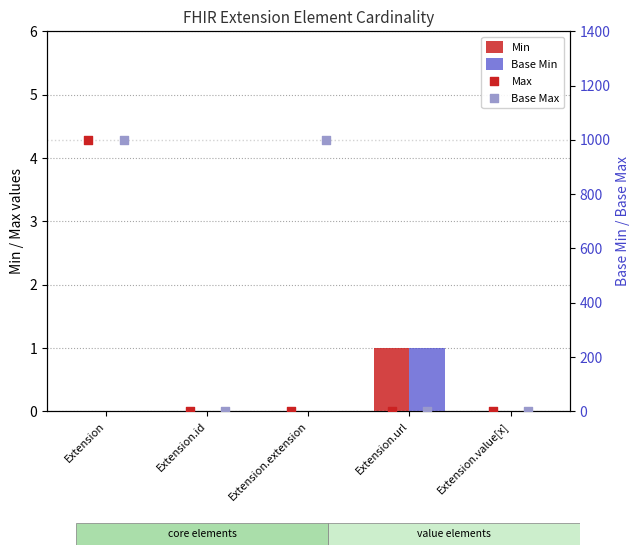

At which category is the sum across all series the highest?

Extension